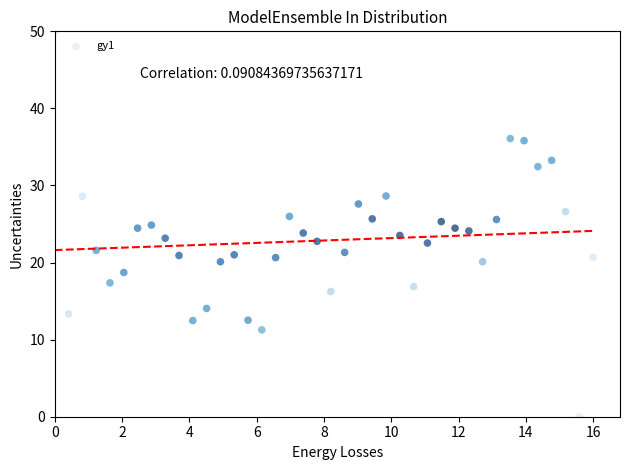

What is the range of Y values (max minus min)?

50.0